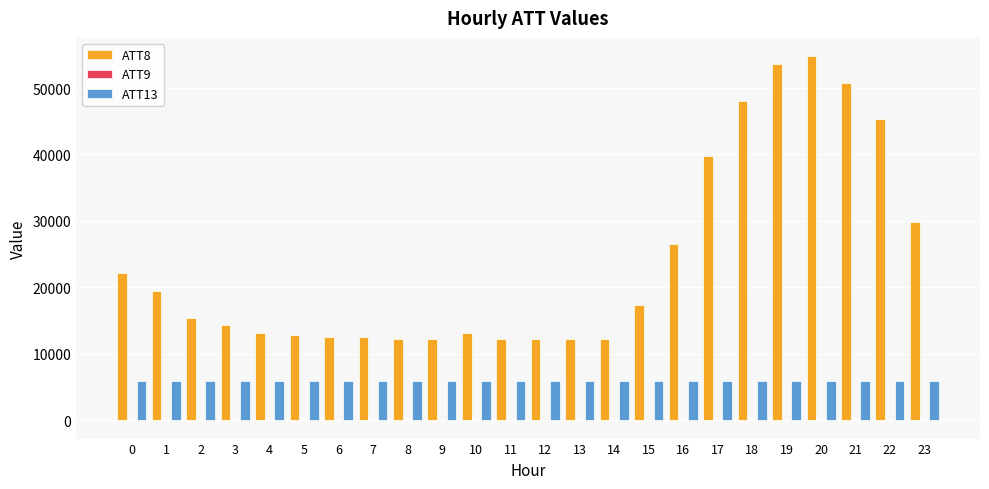

The value of ATT8 at 23 is 41494.3. True or false?

False